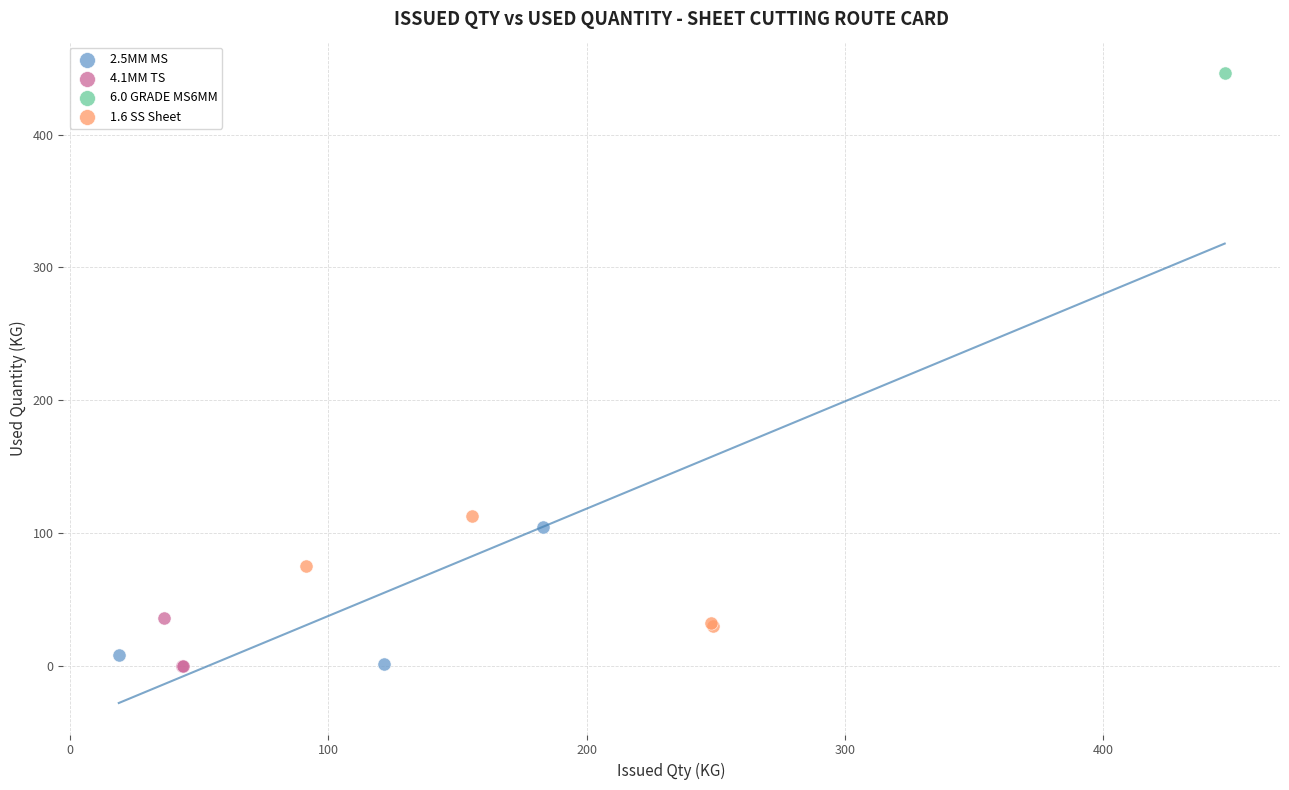

Which series contains the highest Y value?

6.0 GRADE MS6MM